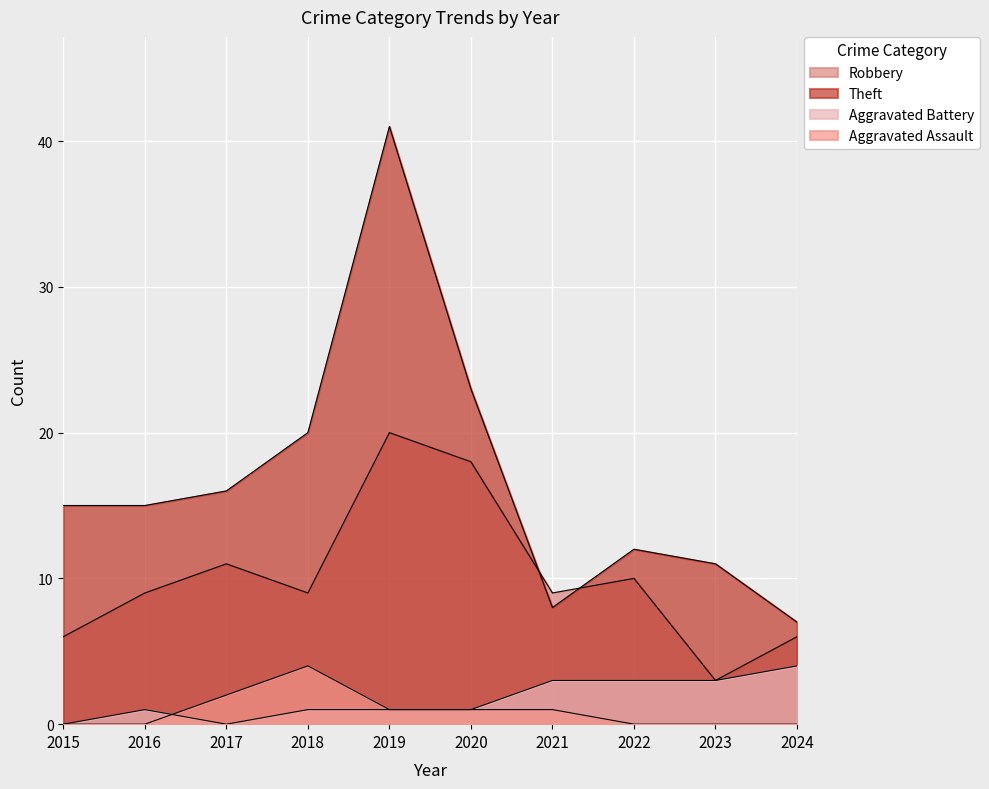

Which category has the highest value in the Robbery series?

2019